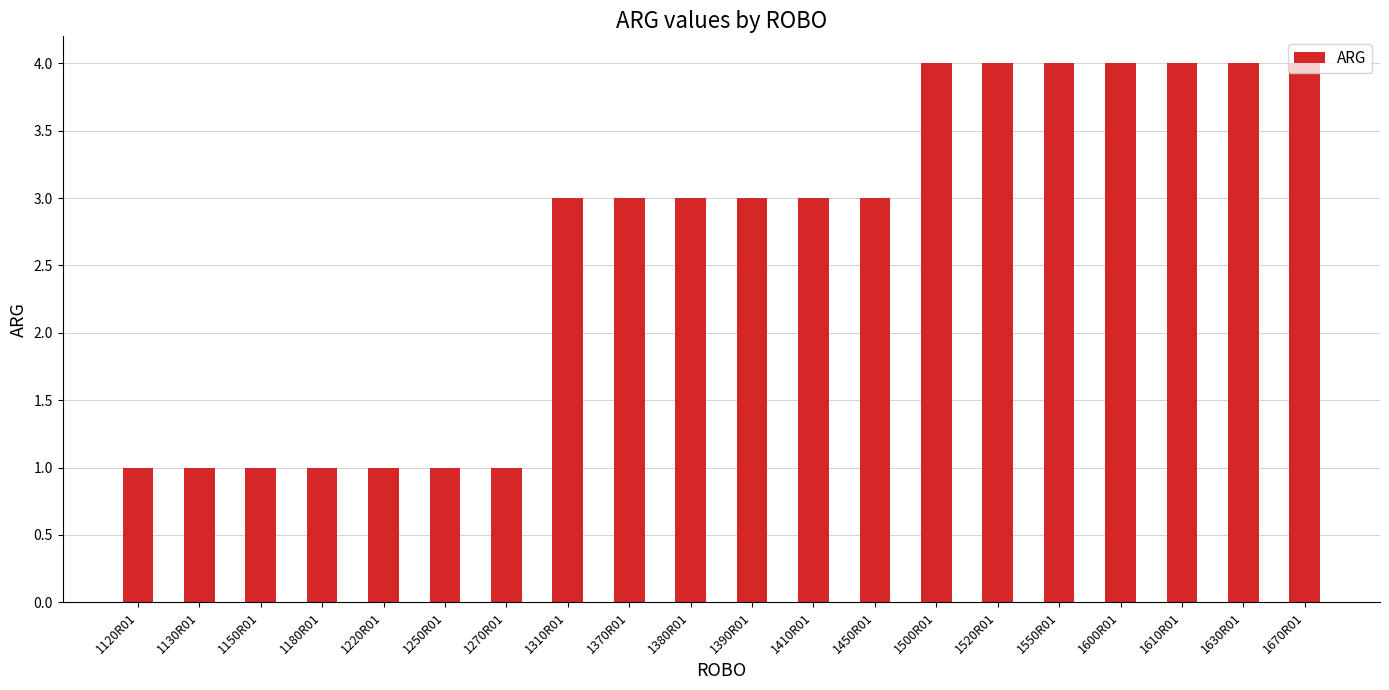

What is the label of the 19th bar from the right?

1130R01